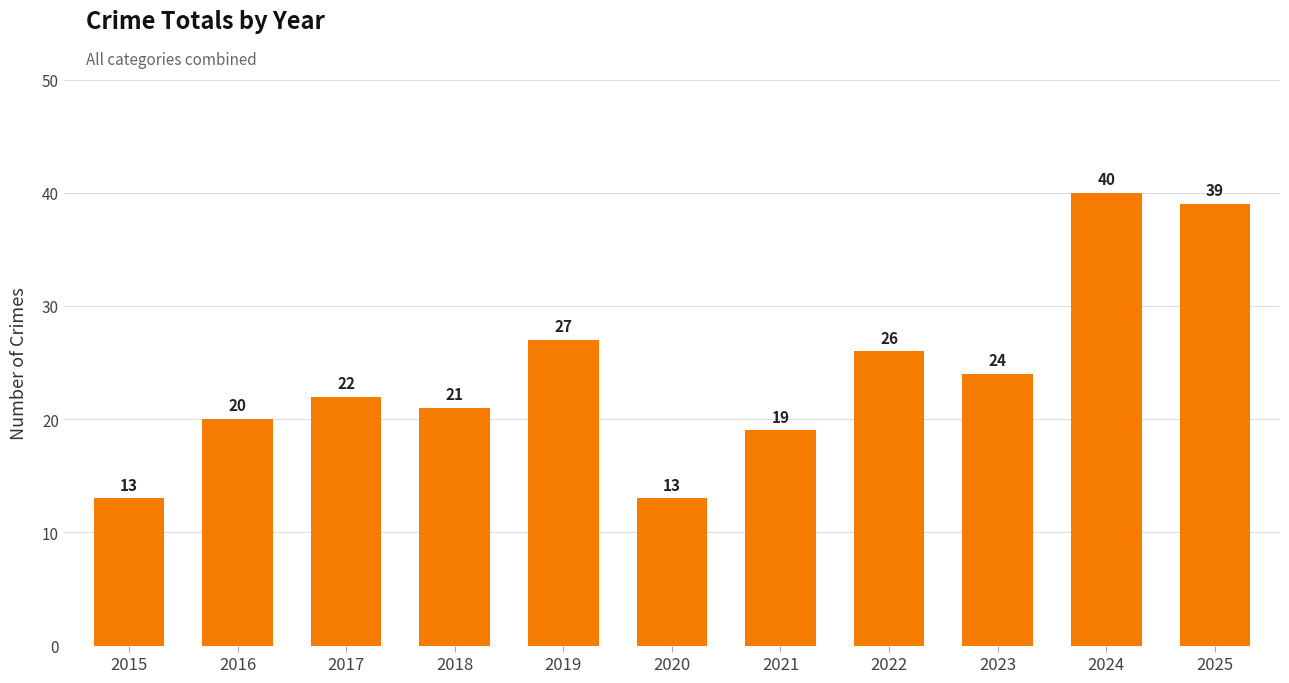

What is the change in value from 2015 to 2025?

+26